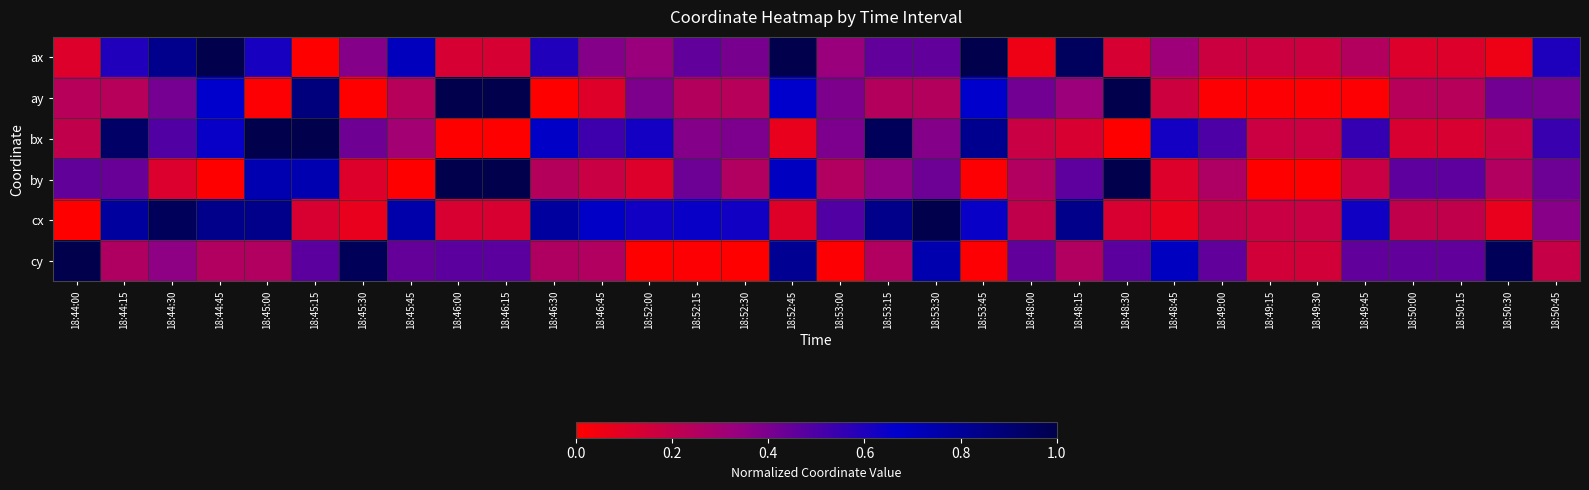

What is the total value across all series at 18:50:15?

1.6